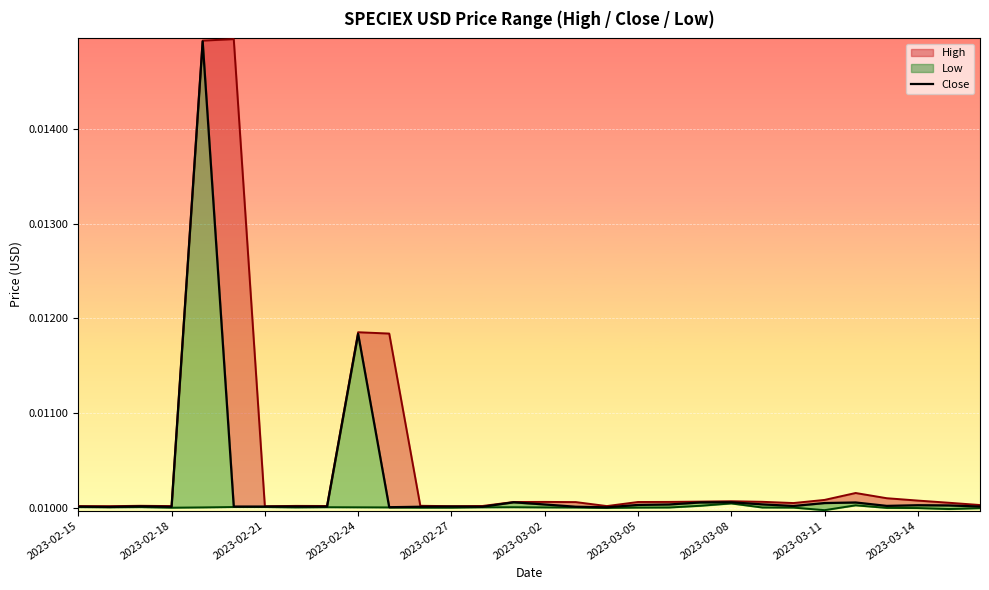

Is it true that High_line equals 0.0 at 20?

True